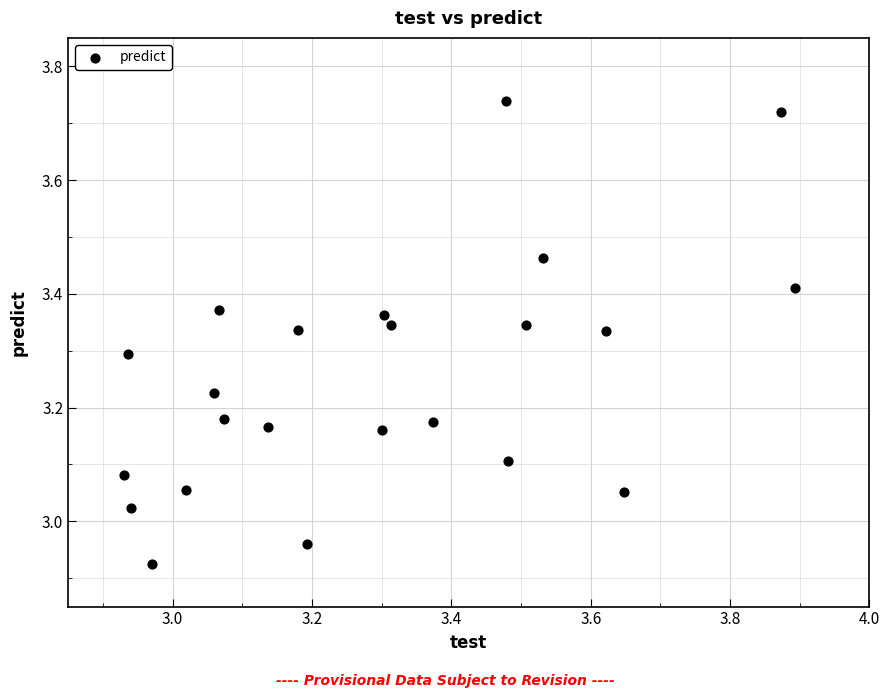

What is the range of X values (max minus min)?

1.0